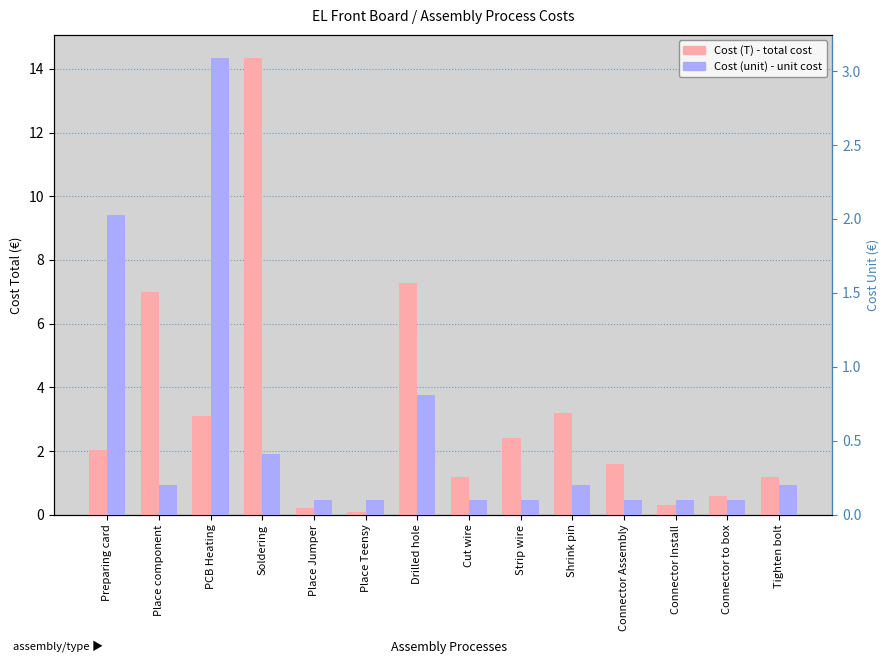

Which category has the lowest value in the Cost (unit) series?

Place Jumper